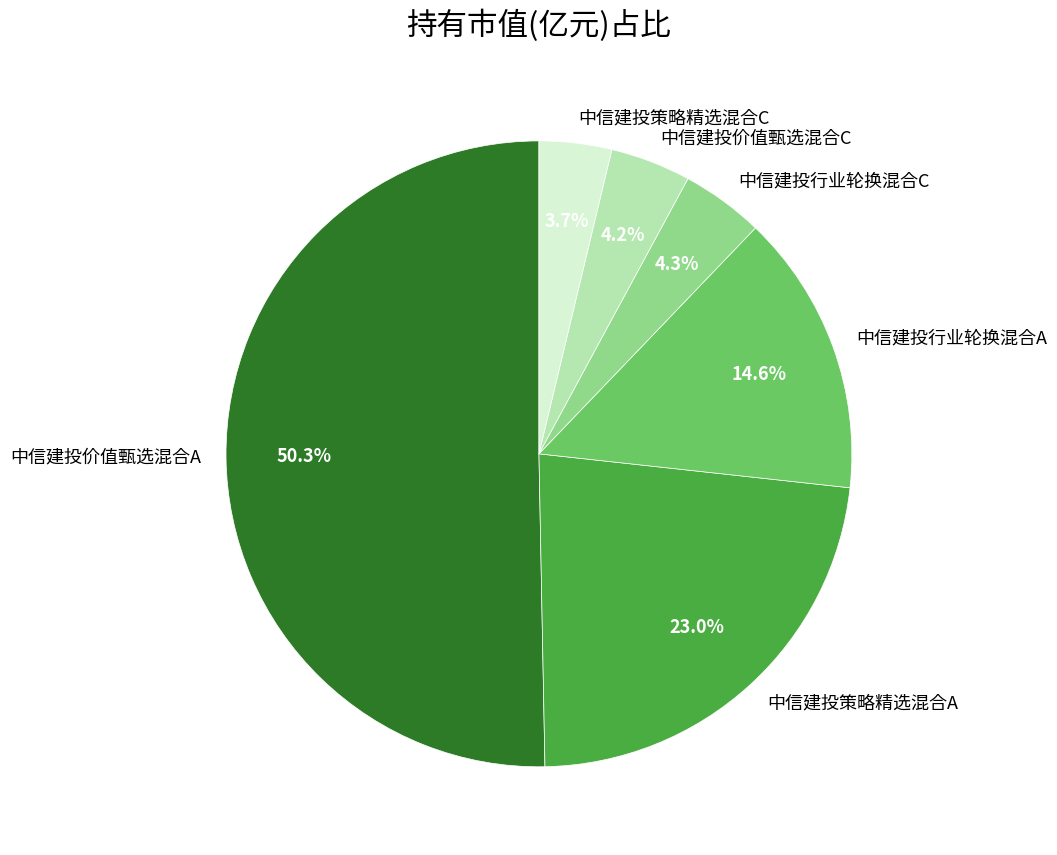

Is it true that 中信建投行业轮换混合A is 15% of the pie?

True